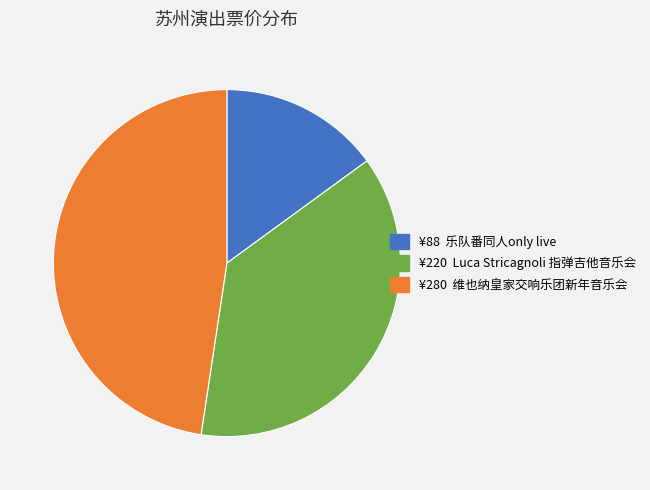

Is there a majority slice in this chart?

No